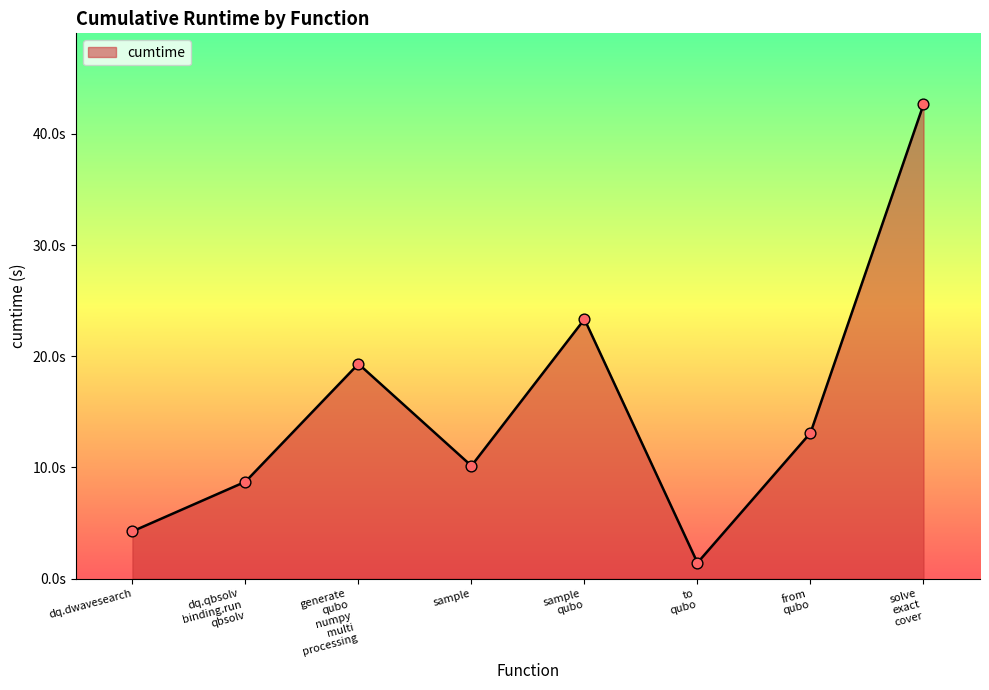

Does the chart have visible grid lines?

No